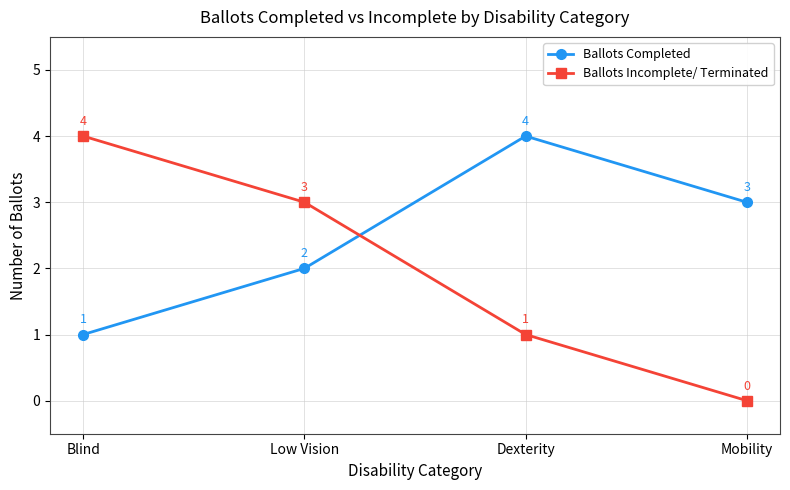

Is the value of Ballots Incomplete/ Terminated at Low Vision greater than the value of Ballots Completed at Blind?

Yes